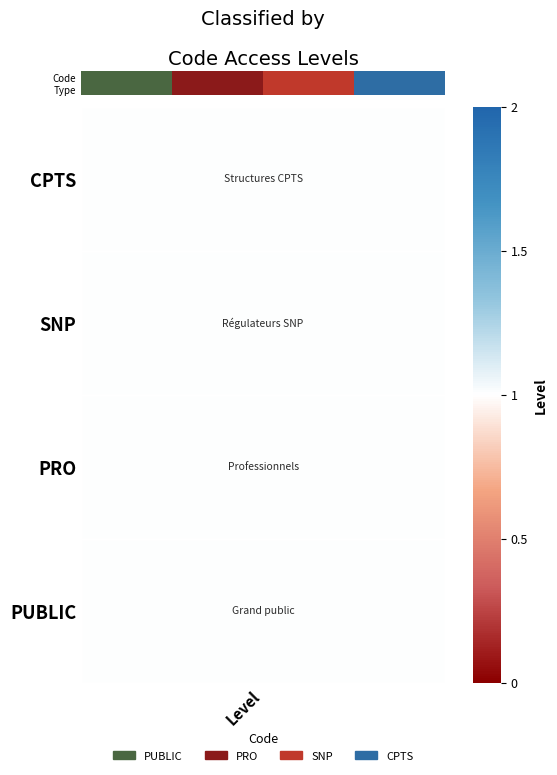

How many values are below 2?

2